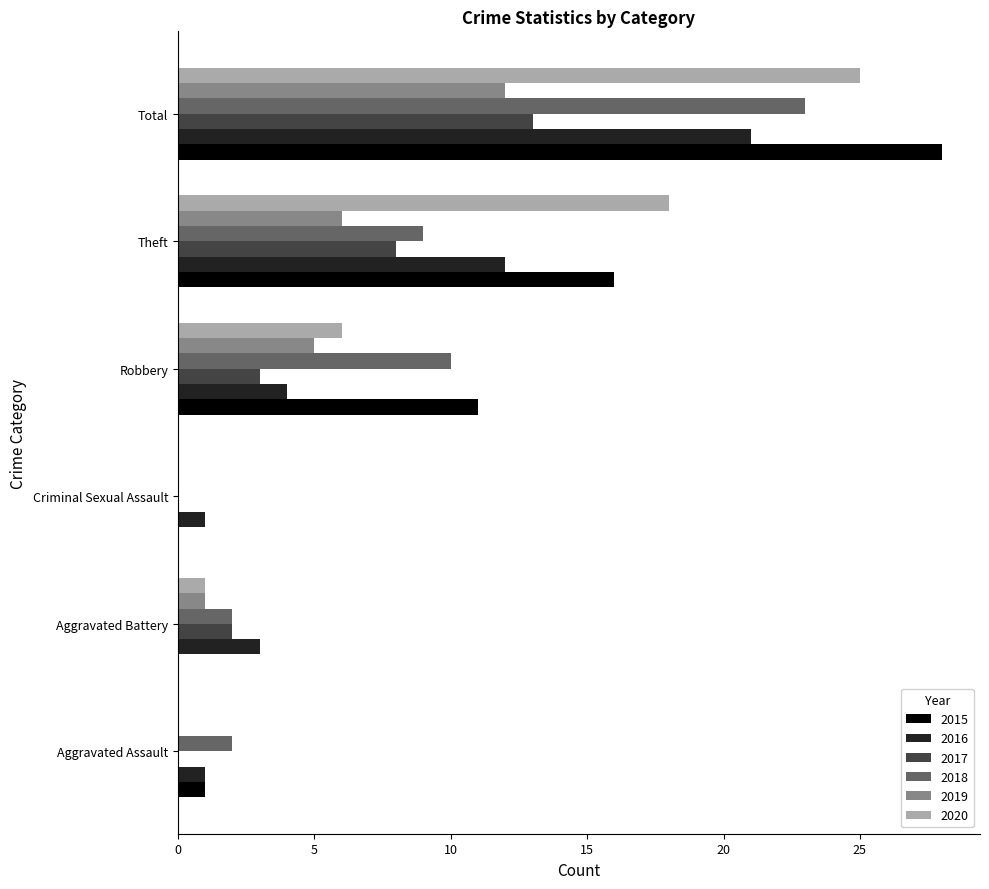

What is the spread (max minus min) of values at Total?

16